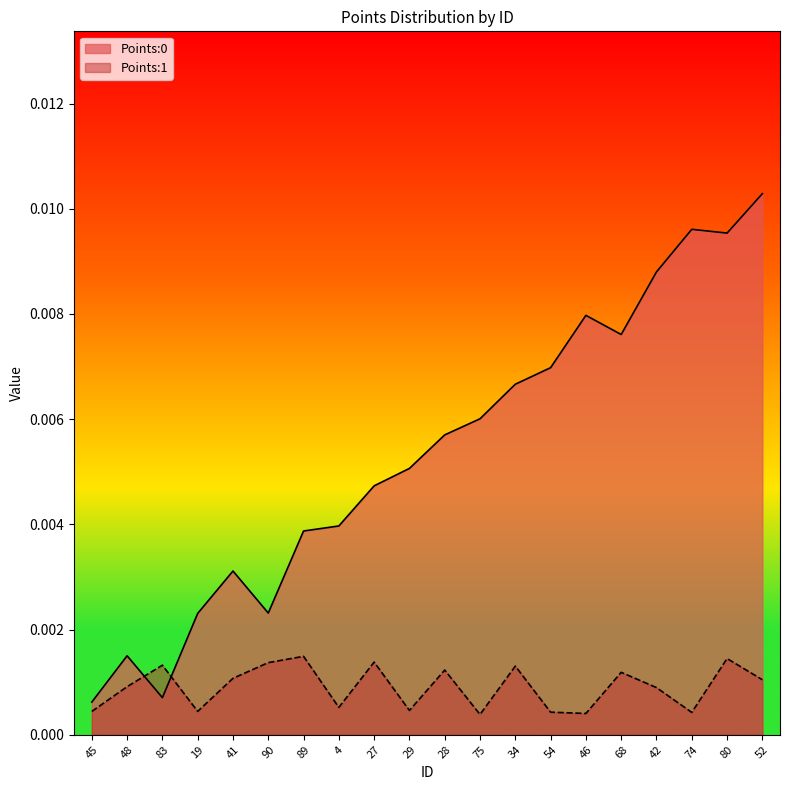

At which category does Points:0 reach its first local peak?

48